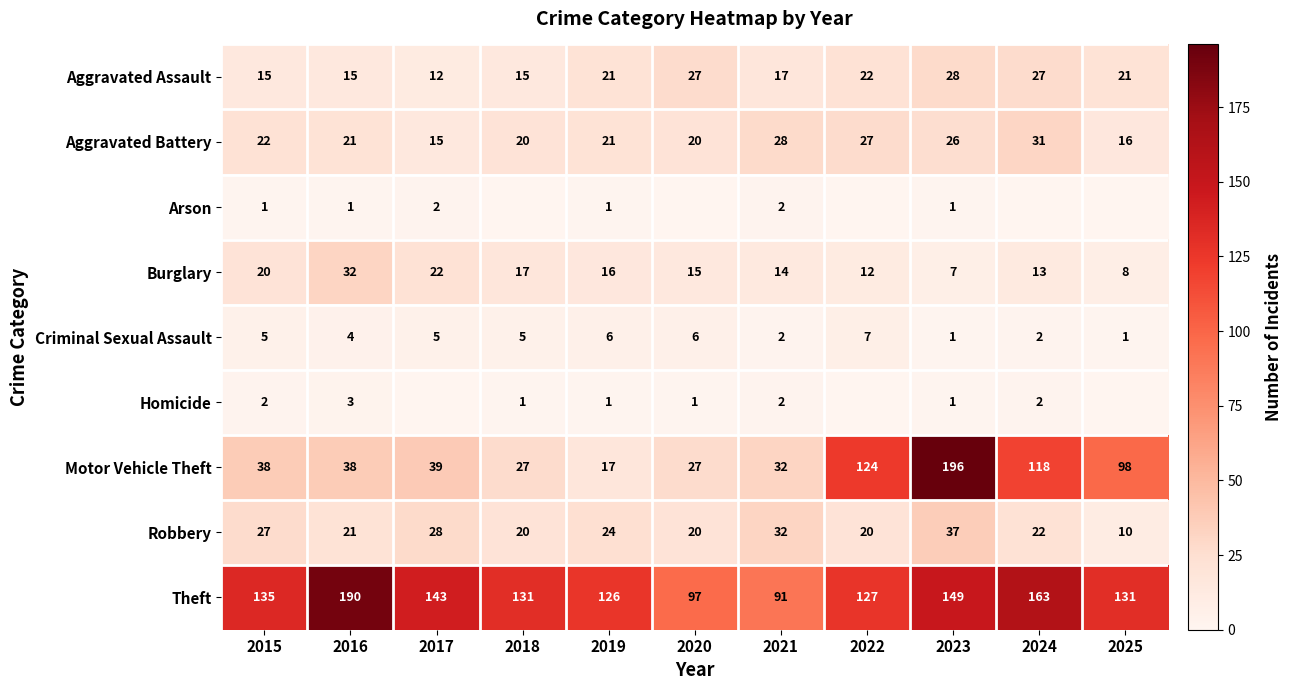

What is the difference between the highest and lowest values at 2019?

125